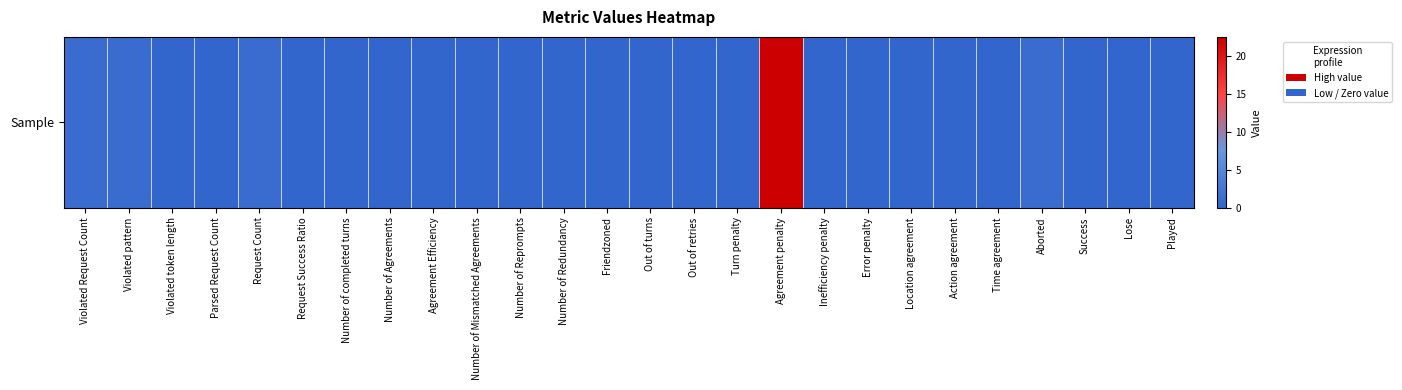

The value at Error penalty is -9.8. True or false?

False